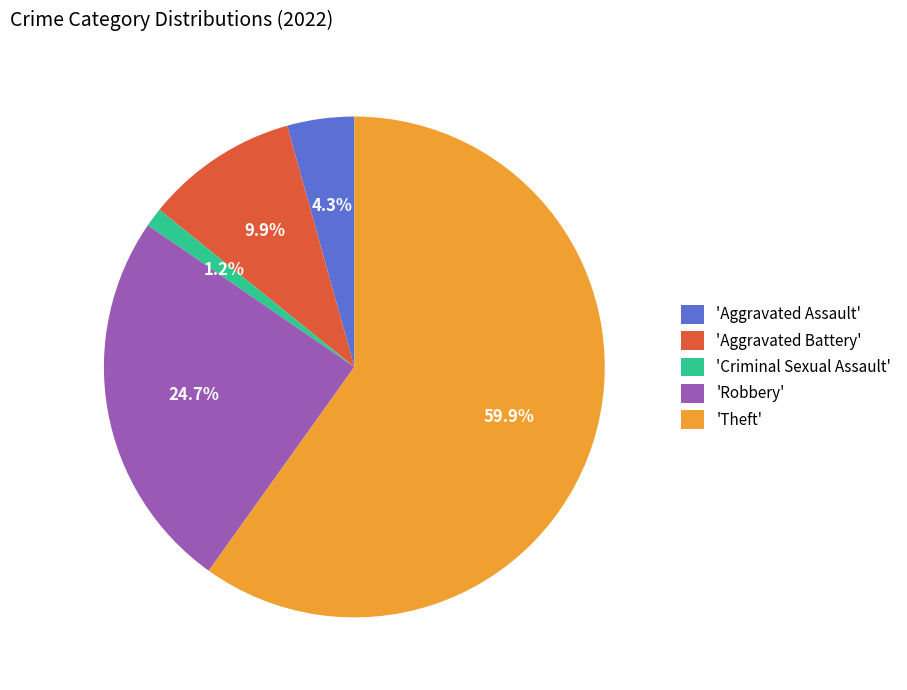

To the nearest percent, what is the average slice percentage?

20%